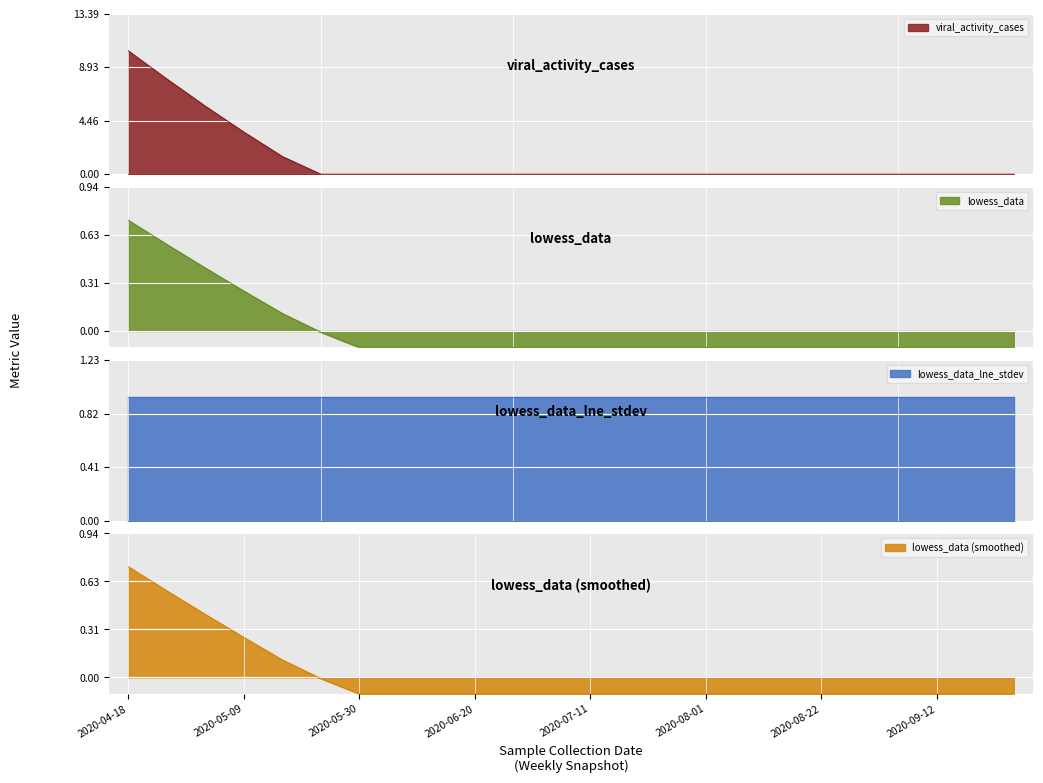

The lowess_data (smoothed) series shows -0.1 at 2020-07-11. True or false?

True